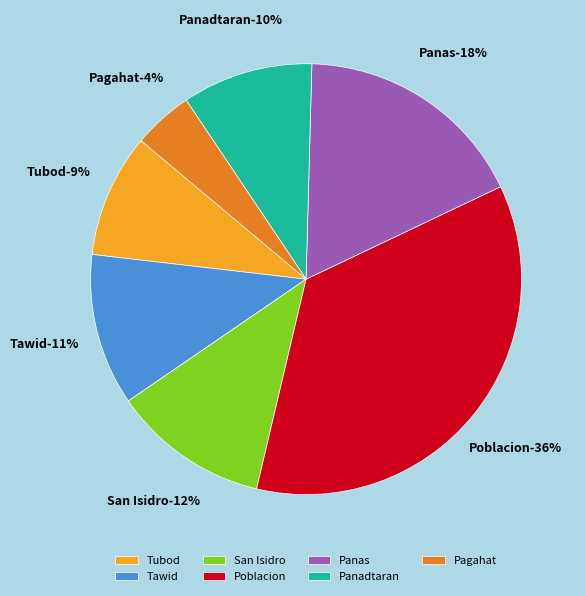

What portion of the pie excludes Pagahat?

95.5%